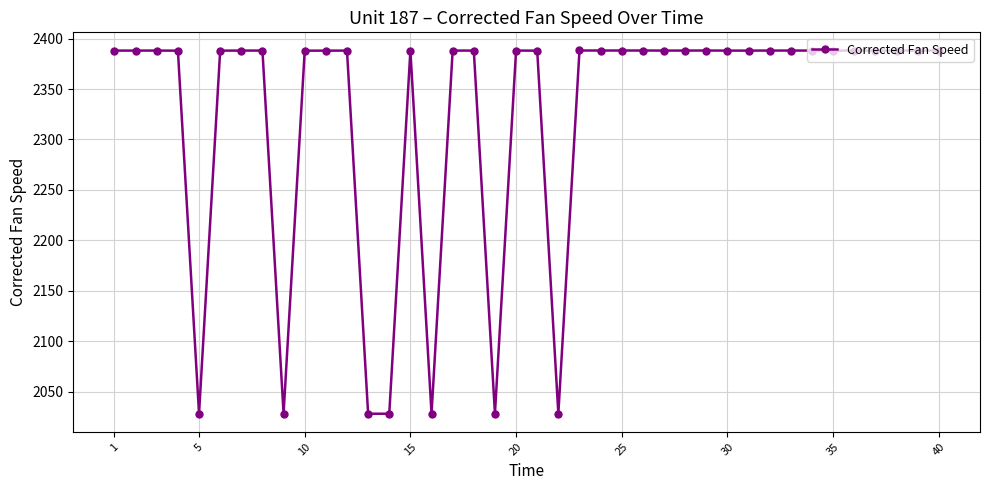

What is the difference between the second highest and minimum values?

359.9